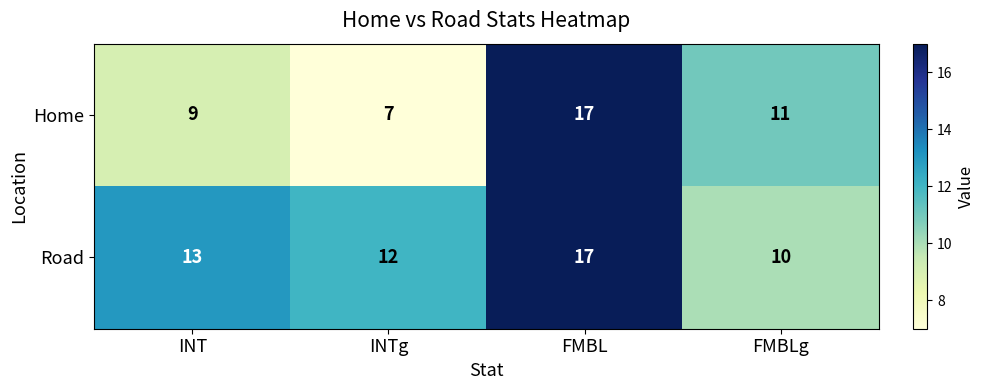

The value of Home at FMBL is 10. True or false?

False